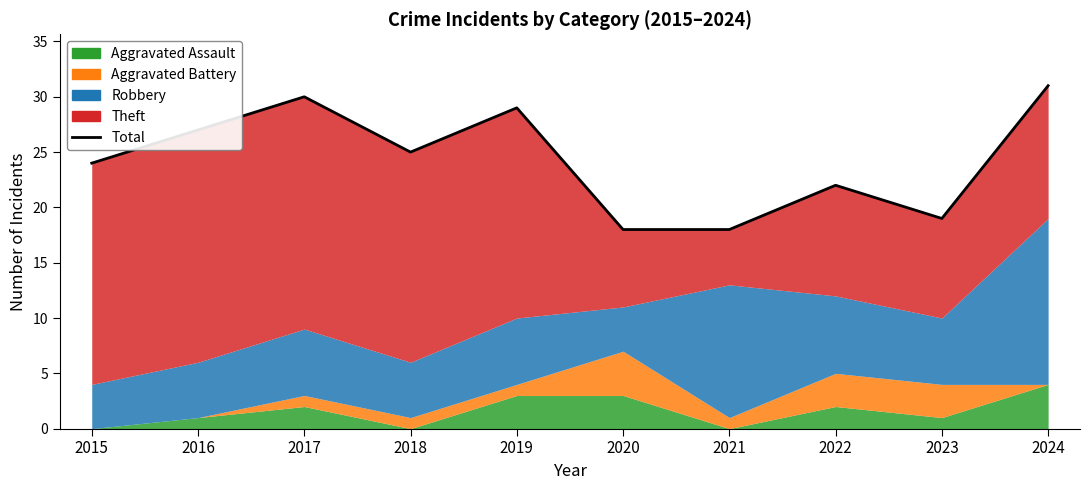

Reading left to right, extract all data points from this chart.

2015=24	2016=27	2017=30	2018=25	2019=29	2020=18	2021=18	2022=22	2023=19	2024=31